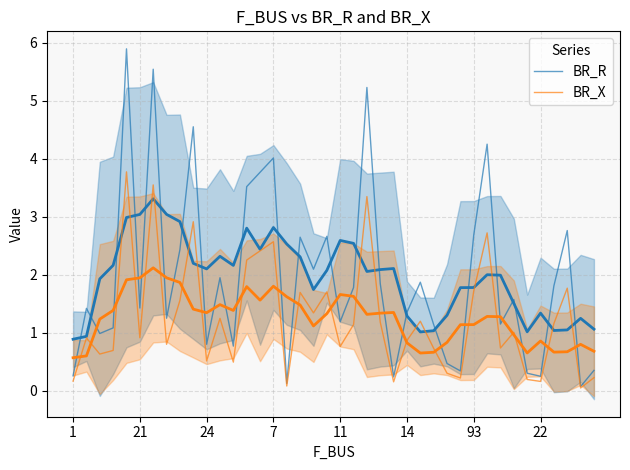

What is the label of the 8th point from the right?

32